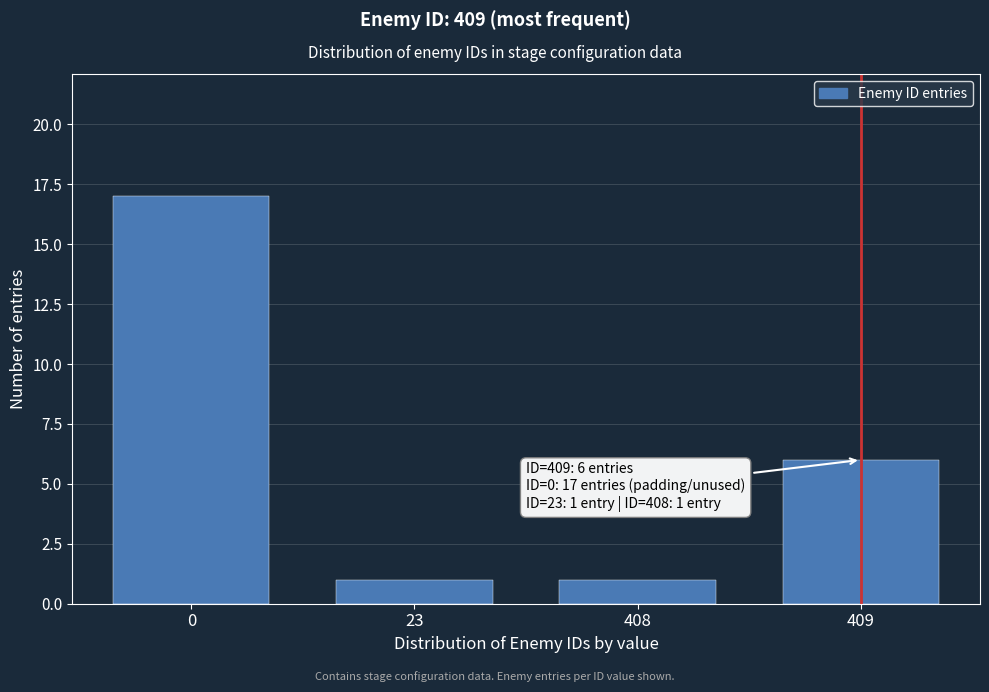

Reading left to right, extract all data points from this chart.

17	1	1	6